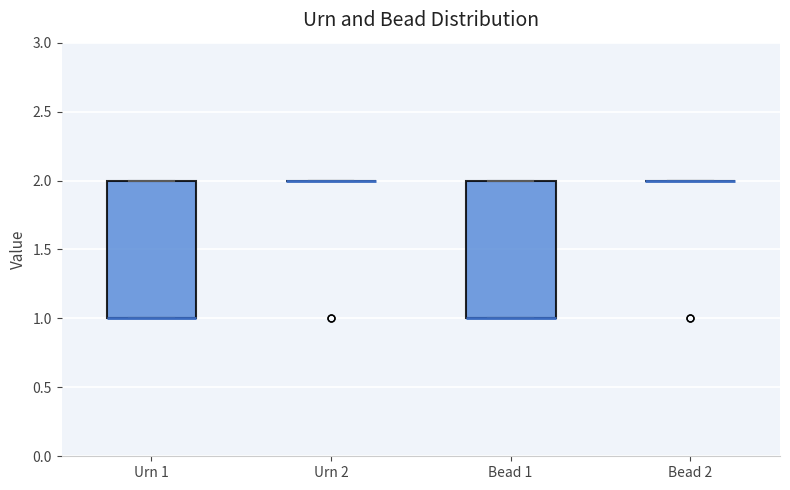

Reading left to right, transcribe this box plot: for each box, give where its median line is, the range the box spans, and where its two whiskers end, as read against the y-axis. The values are not printed on the chart, so give them approximately, as read against the axis.

Urn 1: median 1 (drawn on the box's lower edge), box 1 to 2, whiskers 1 to 2
Urn 2: box collapsed to a line at 2, whiskers 2 to 2
Bead 1: median 1 (drawn on the box's lower edge), box 1 to 2, whiskers 1 to 2
Bead 2: box collapsed to a line at 2, whiskers 2 to 2